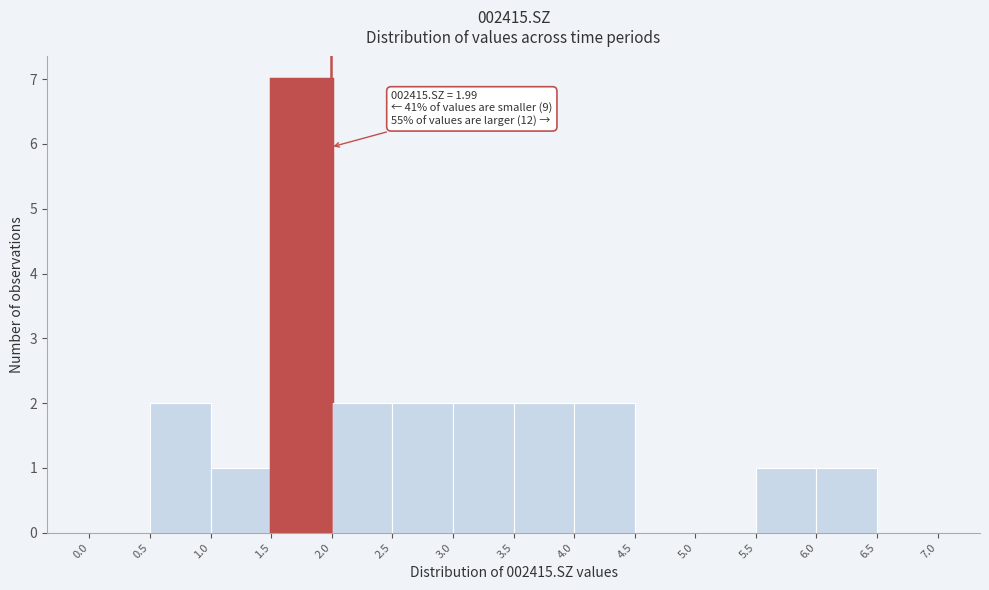

Which range on the x-axis has the tallest bar?

1.5 to 2.0